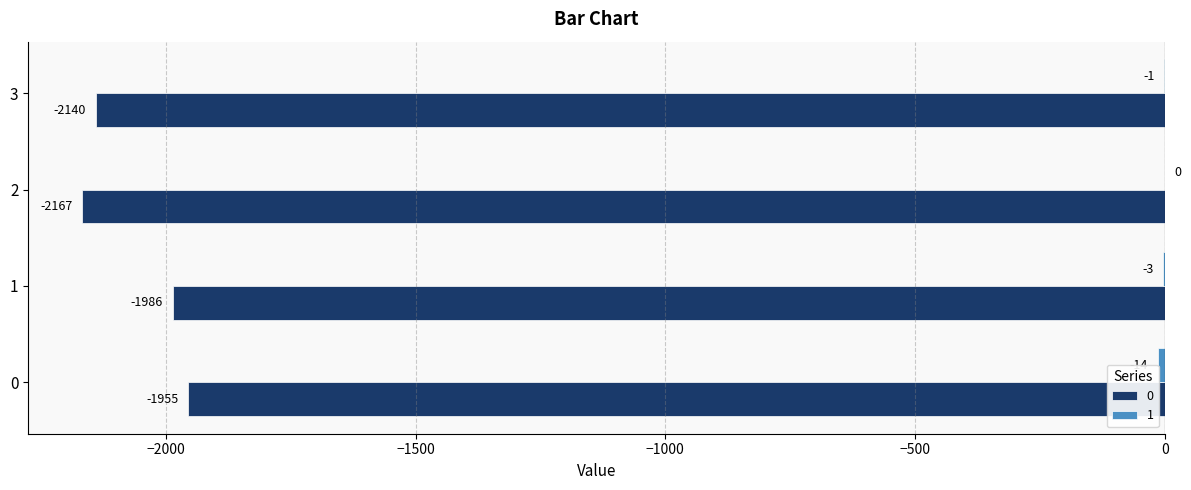

At which label does 0 reach its minimum?

2